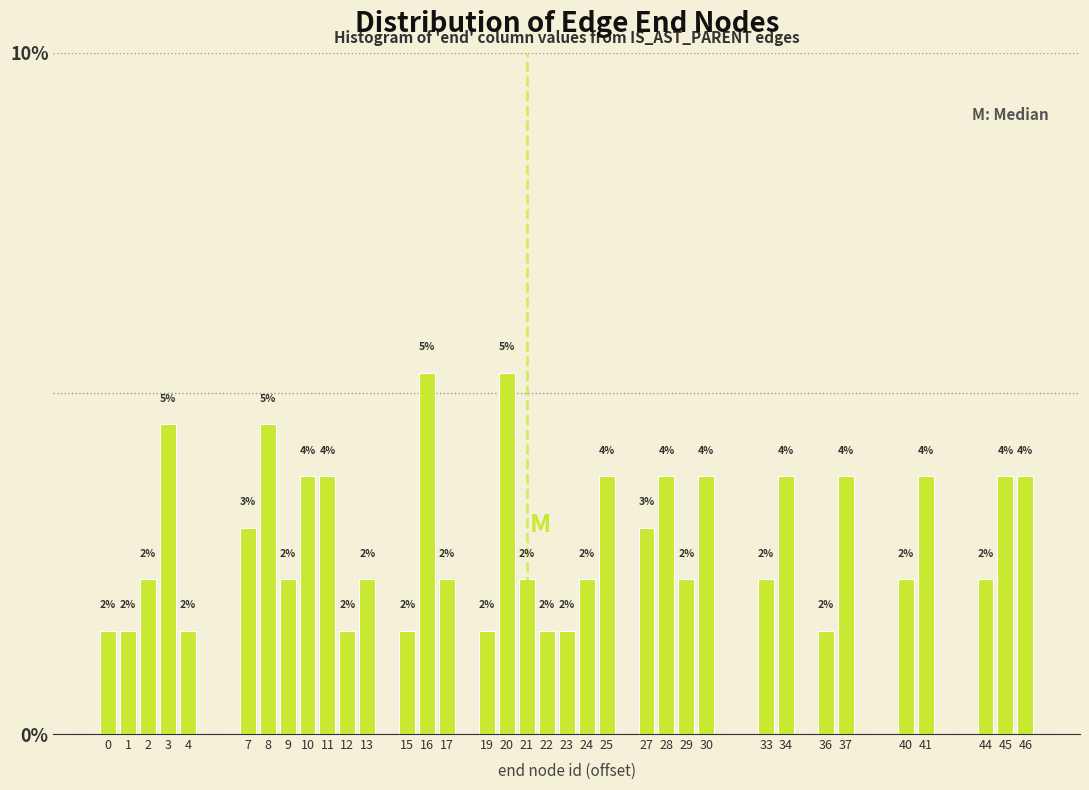

How many bars are there in total?

35